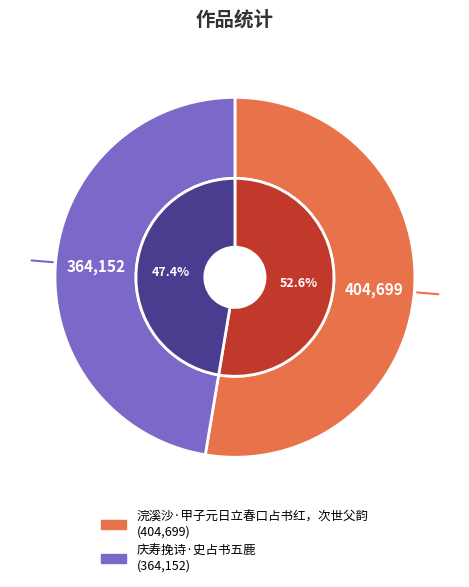

To the nearest percent, what portion does 浣溪沙·甲子元日立春口占书红，次世父韵 represent?

53%